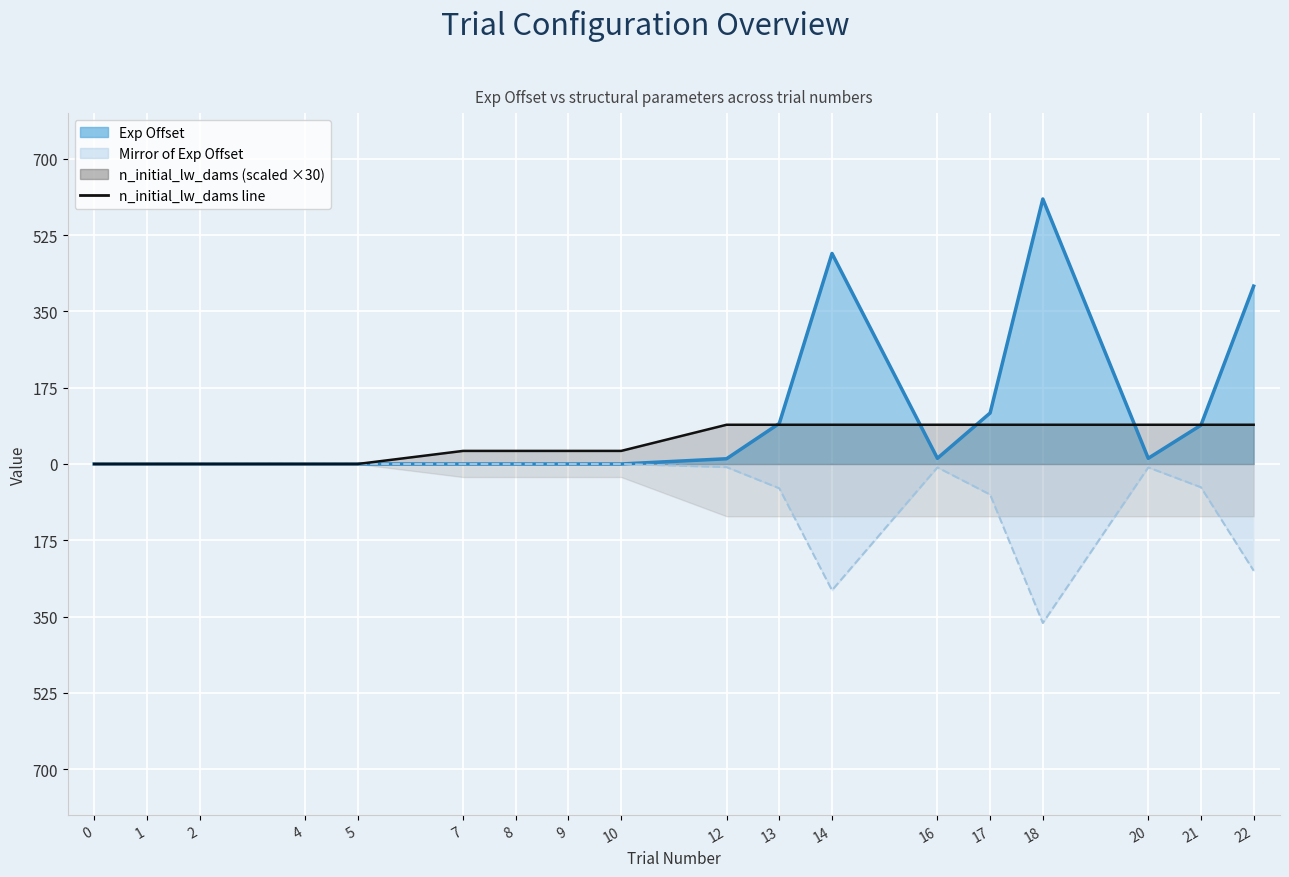

Which series has the largest total across all categories?

Exp Offset line